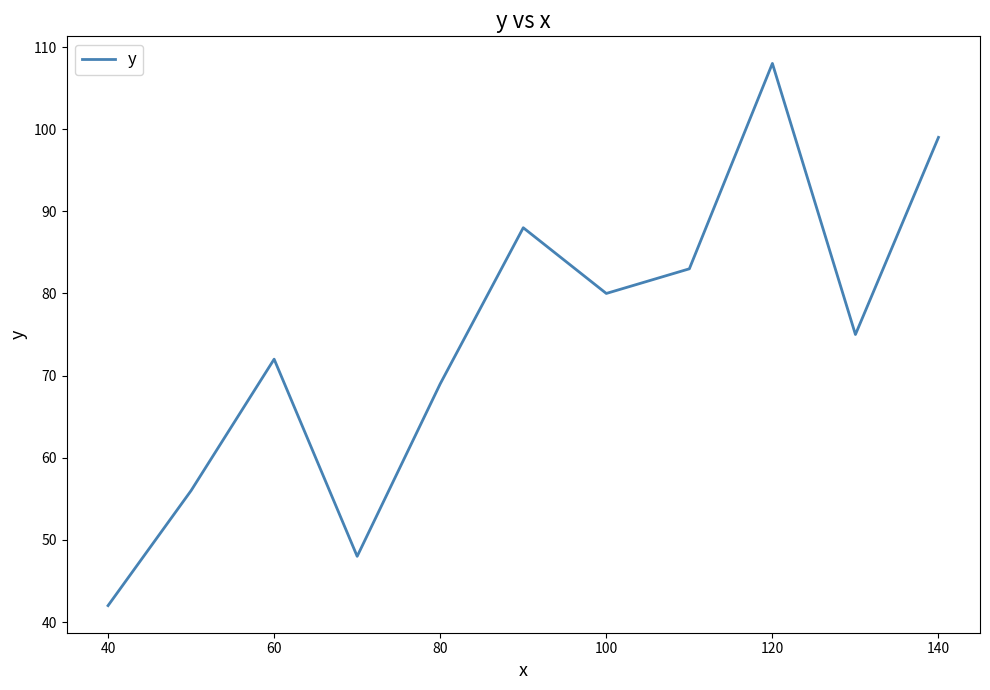

What is the greatest value displayed?

108